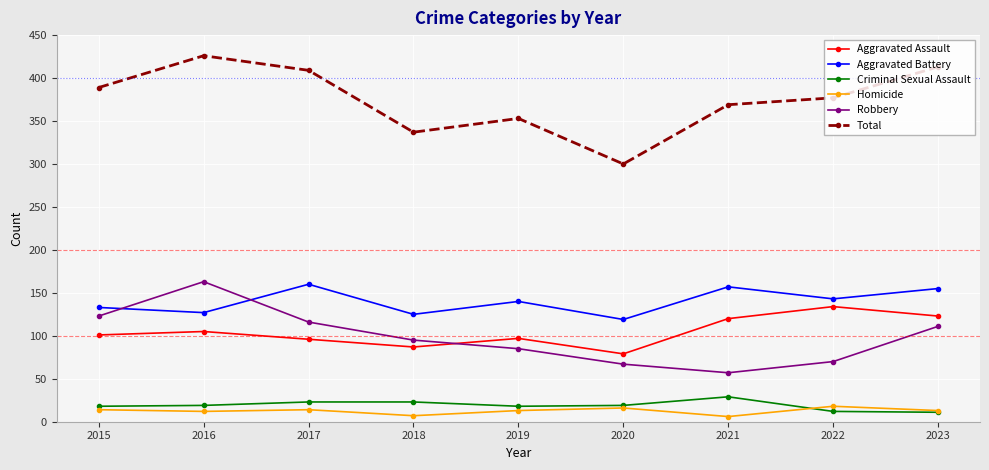

The value of Criminal Sexual Assault at 2017 is 23. True or false?

True